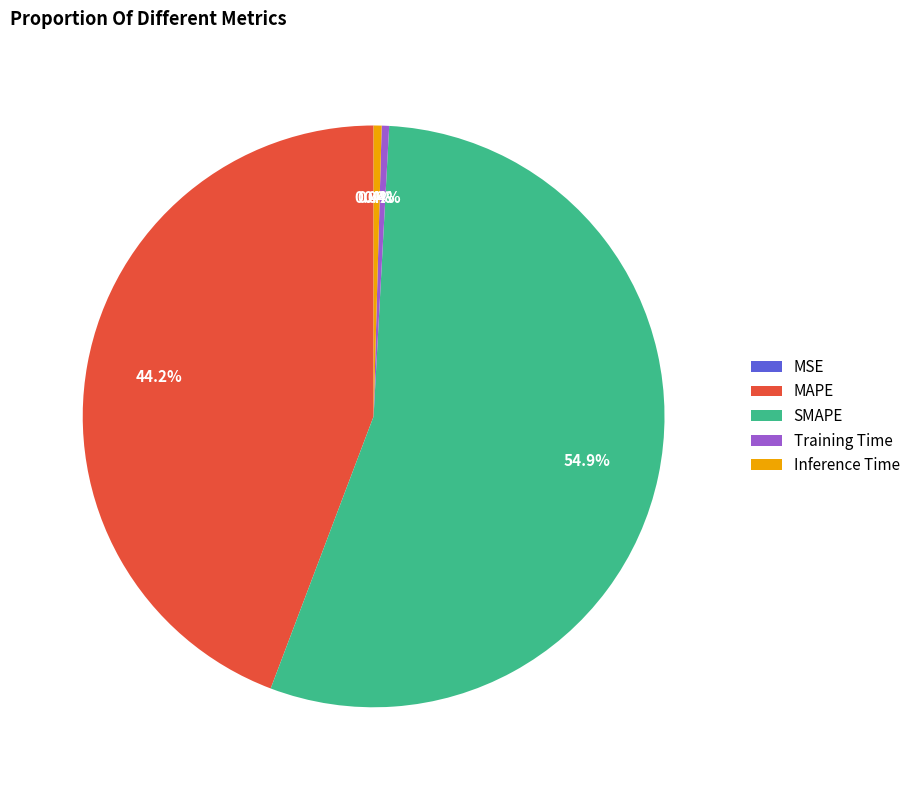

Which category has the biggest portion of the pie?

SMAPE